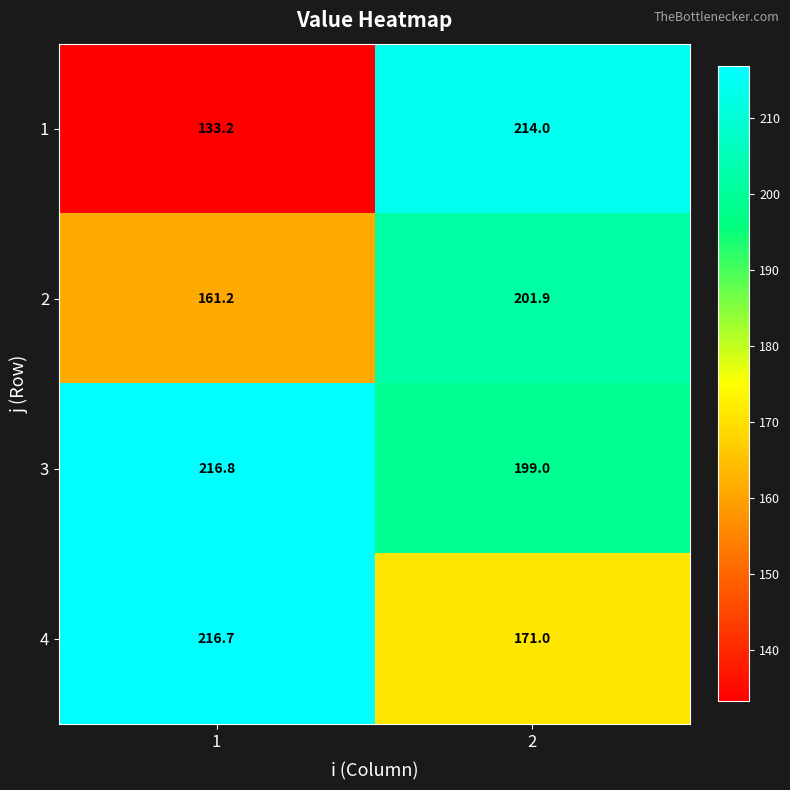

What is the greatest value displayed?

216.8